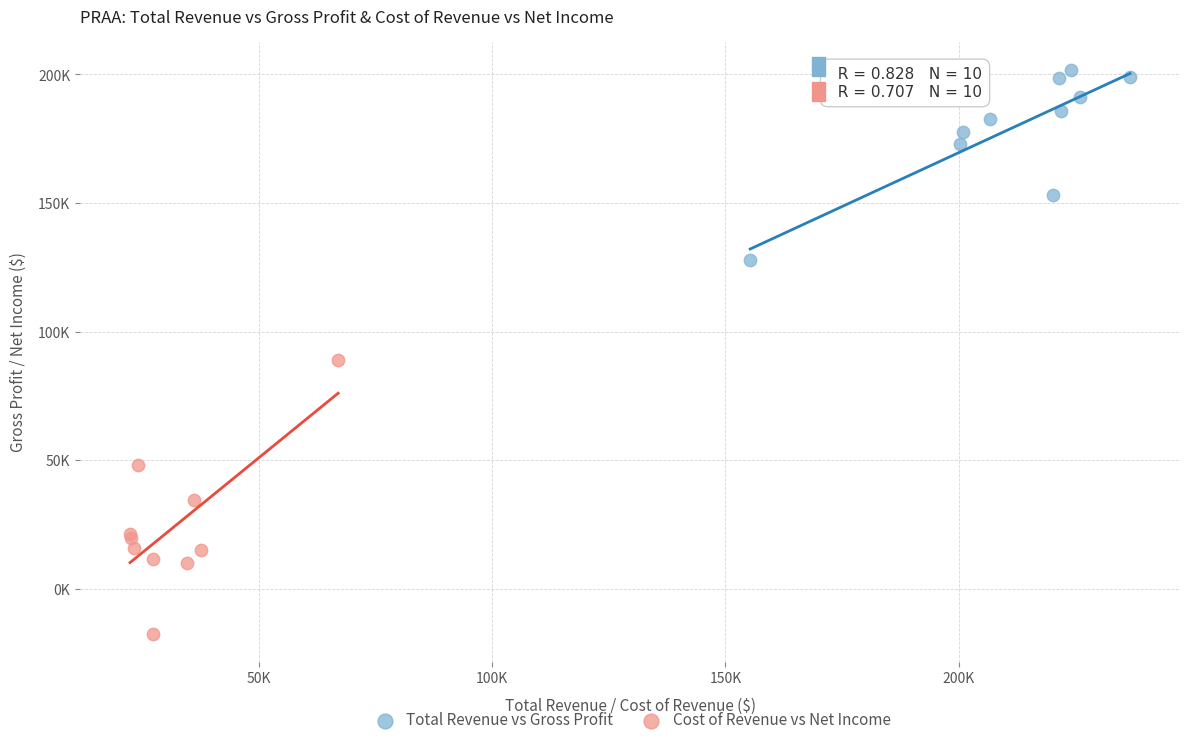

Which series reaches the minimum Y coordinate?

Cost of Revenue vs Net Income